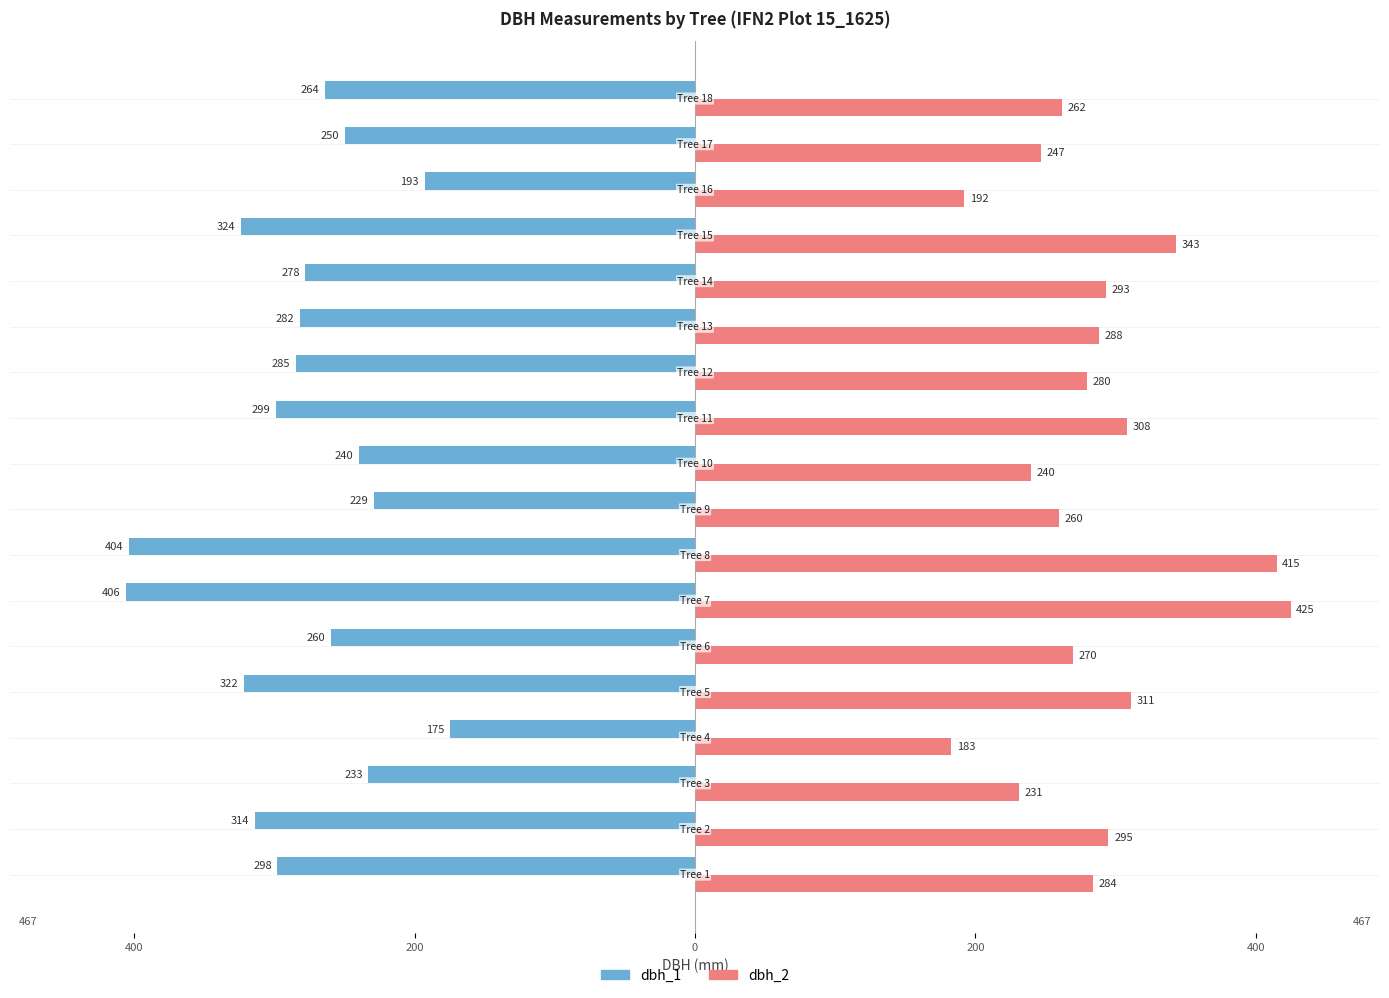

What are all the series names shown in the legend?

dbh_1, dbh_2